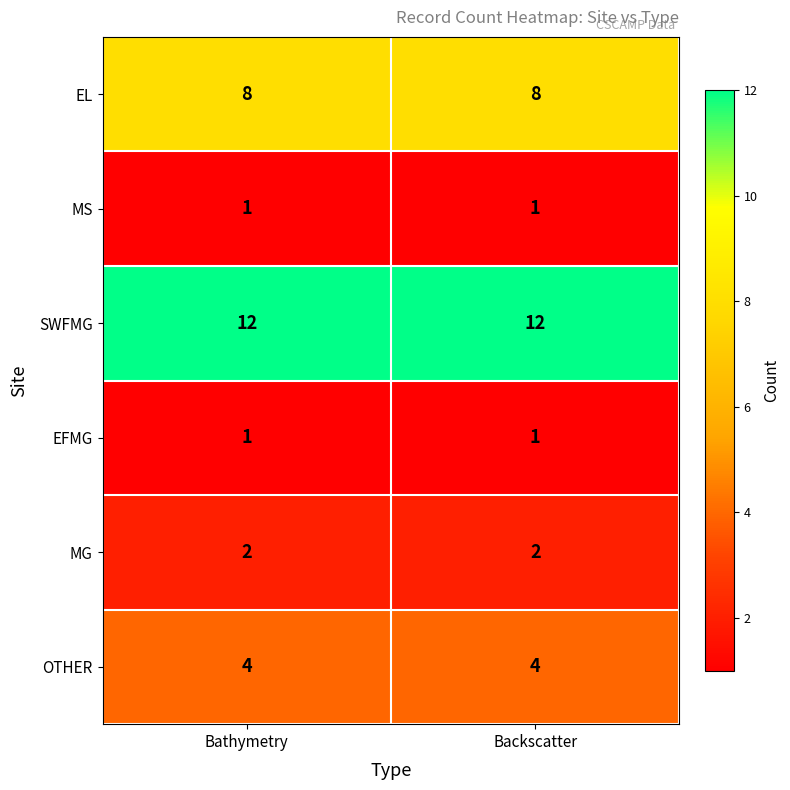

What is the difference between the highest and lowest values at Bathymetry?

11